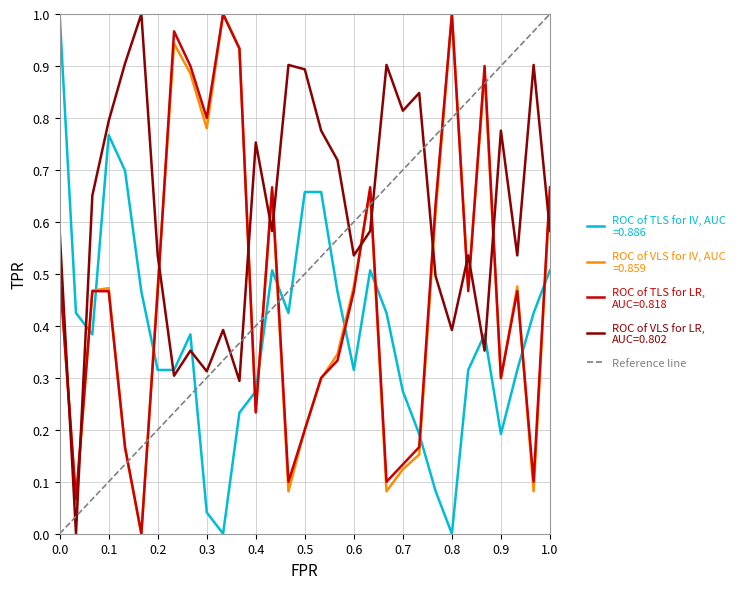

In slp, how many points are lower than both neighbors (excluding endpoints)?

9